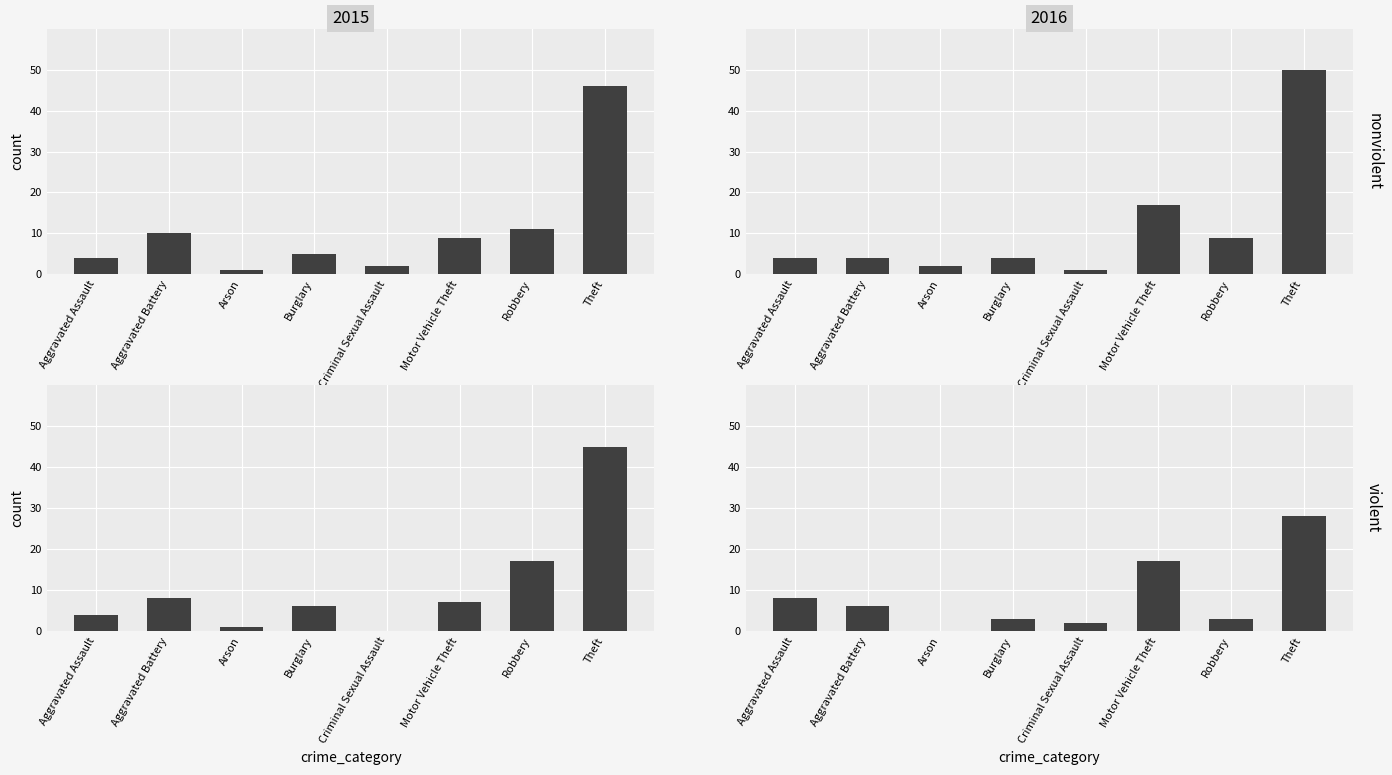

What is the value of the 2018 bar at the 8th from the left?

28